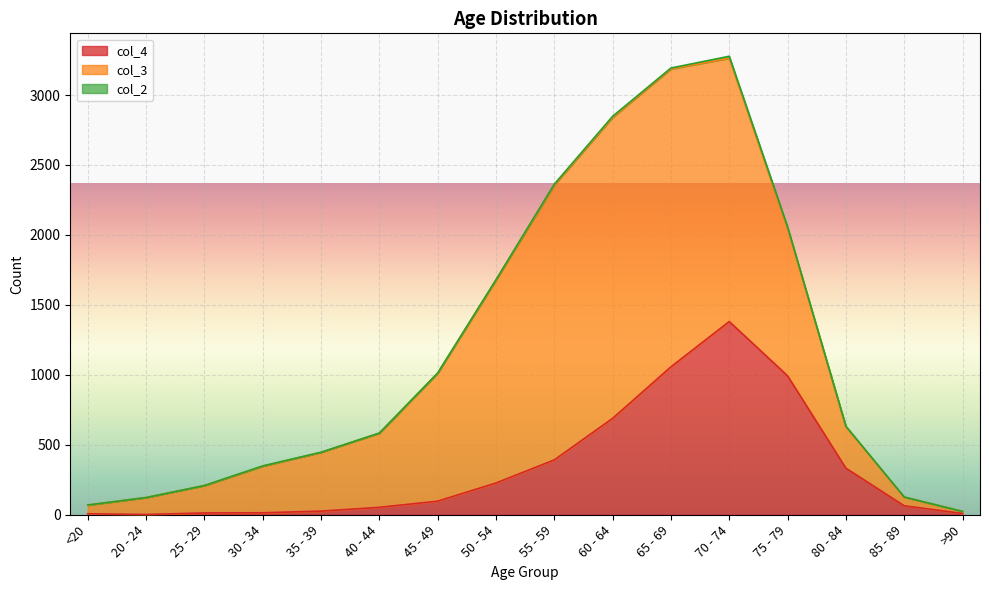

How many distinct data groups are displayed?

3